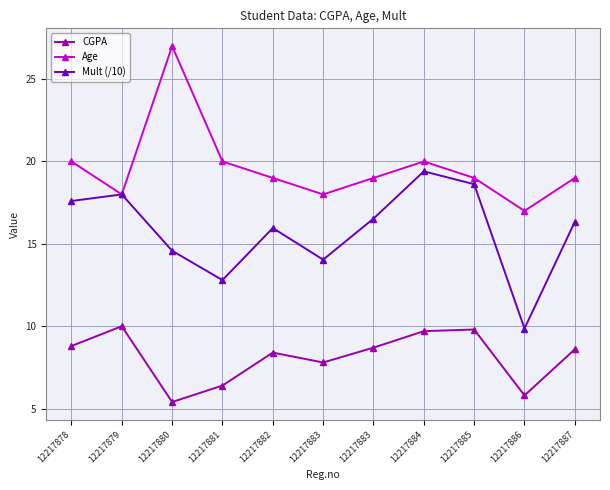

What are all the series names shown in the legend?

CGPA, Age, Mult (/10)